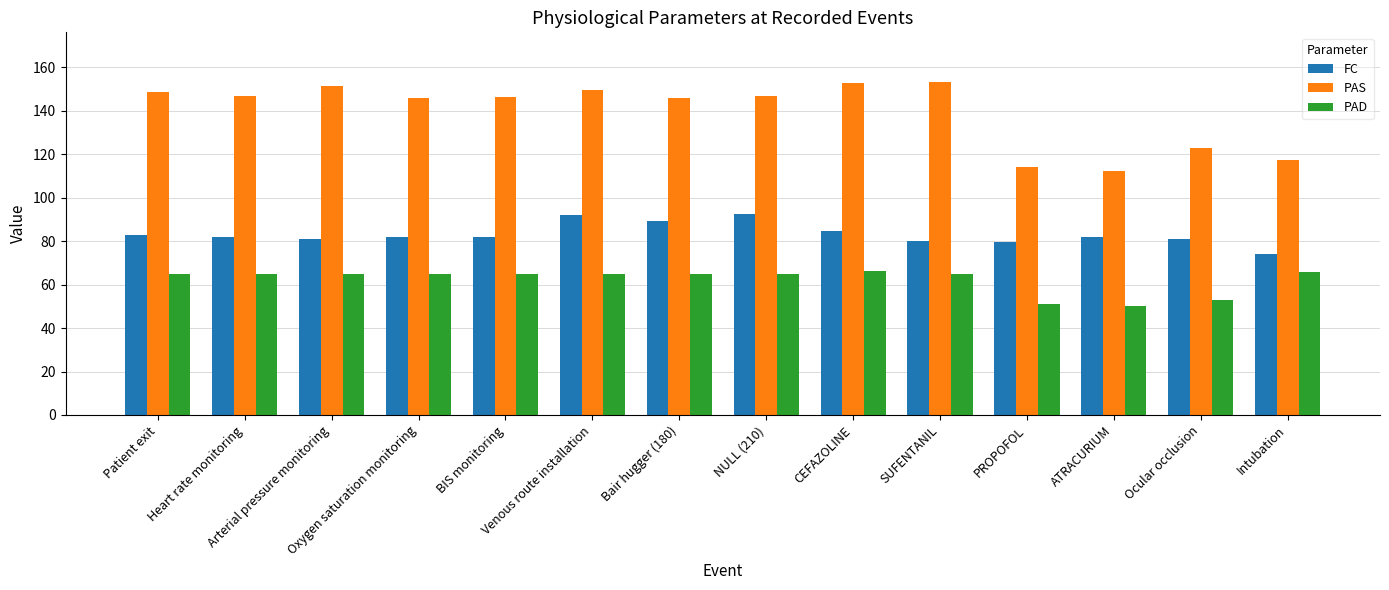

Rank the series at NULL (210) from highest to lowest value.

PAS, FC, PAD